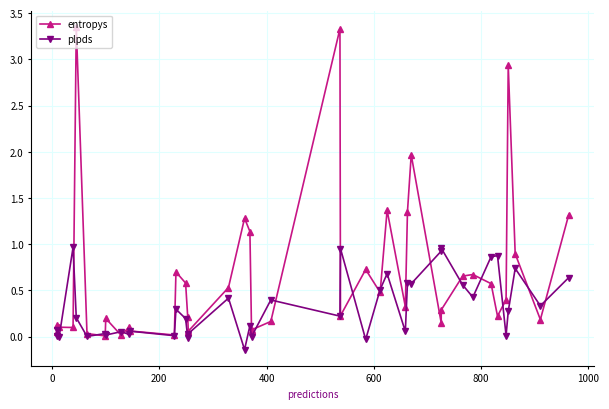

What is the difference between the second highest and second lowest values in the plpds series?

1.0